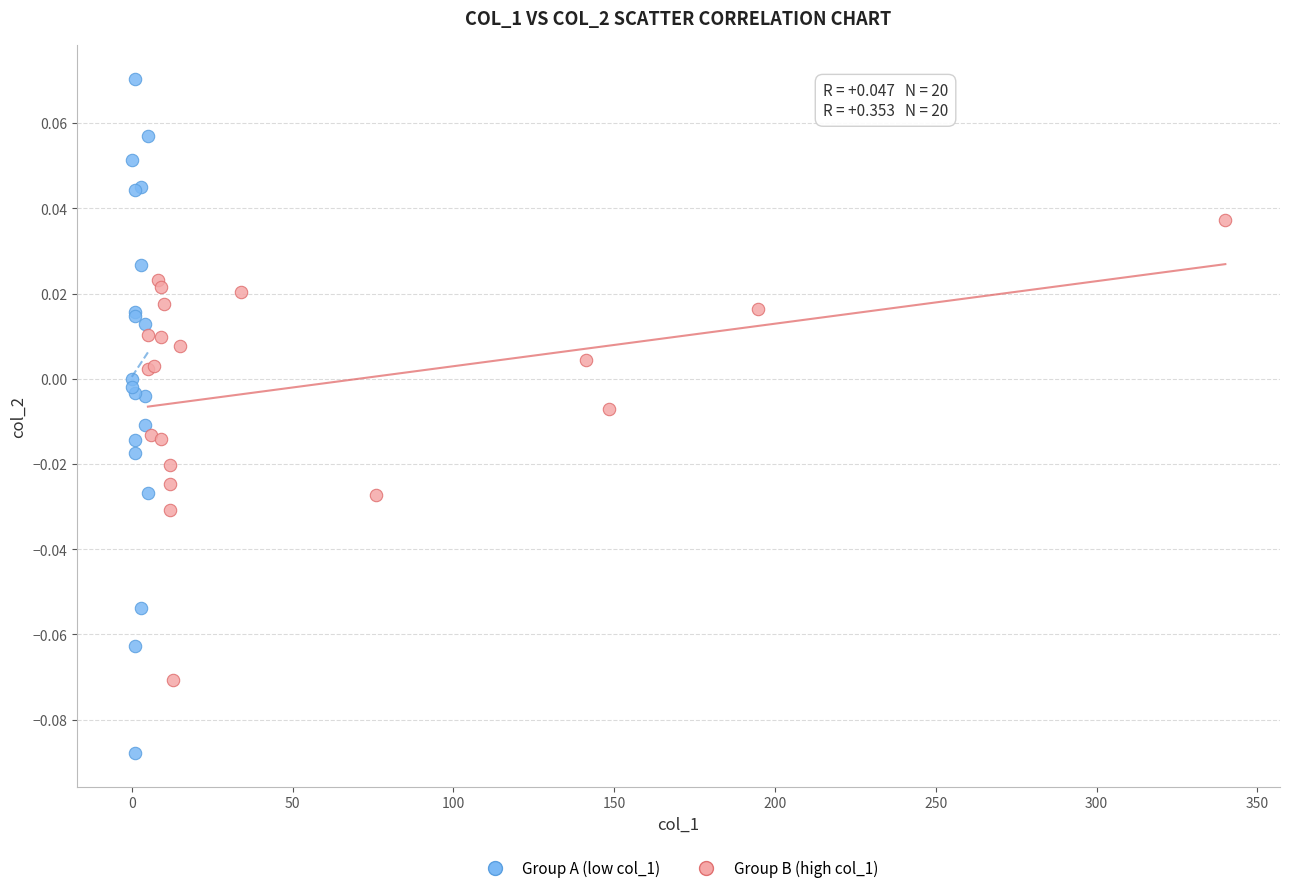

Which series reaches the maximum Y coordinate?

Group A (low col_1)